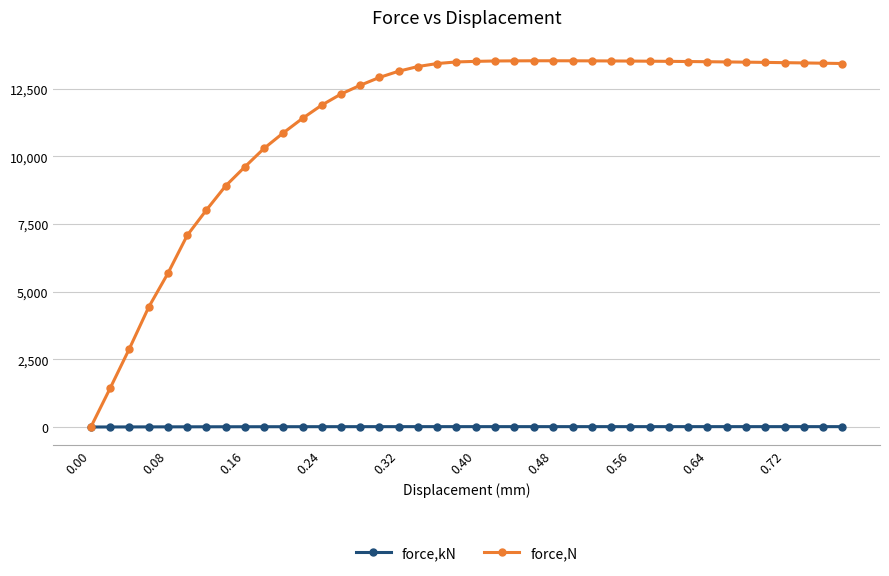

Rank the series by their maximum value, from lowest to highest.

force,kN, force,N